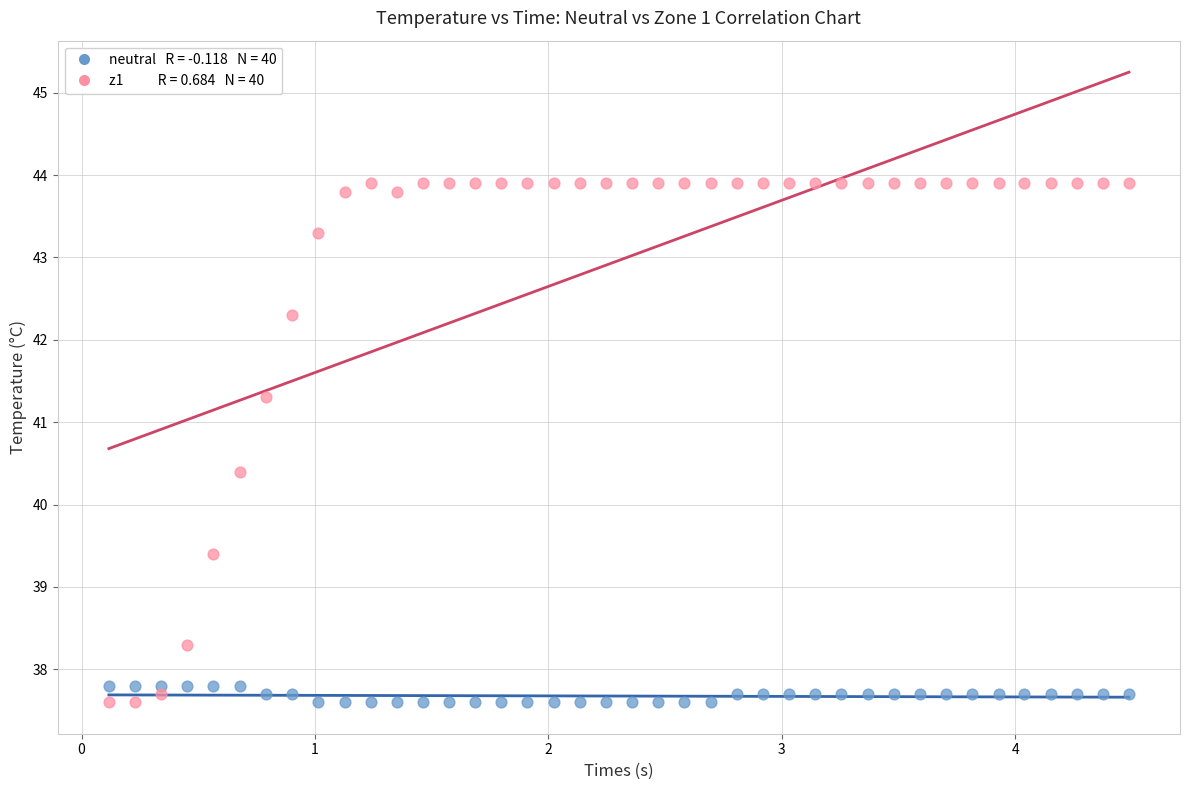

Across all series, what Y value is closest to 40?

40.4